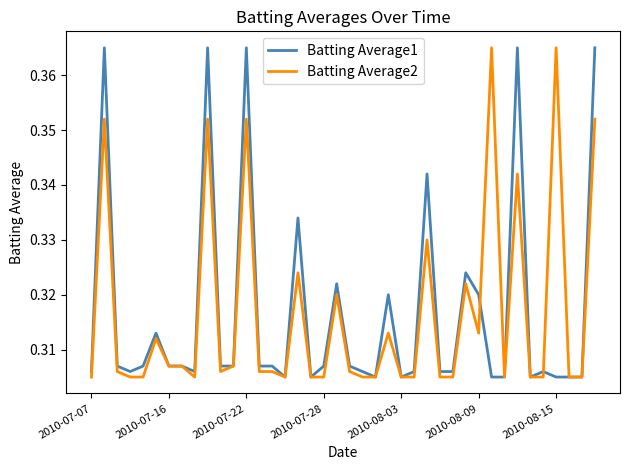

At how many categories does at least one series exceed 0?

40